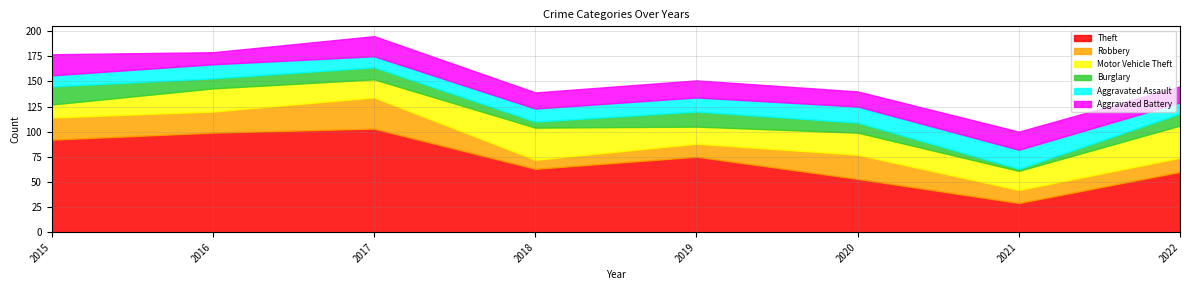

What is the approximate value of Motor Vehicle Theft at 2017, to the nearest 10?

20